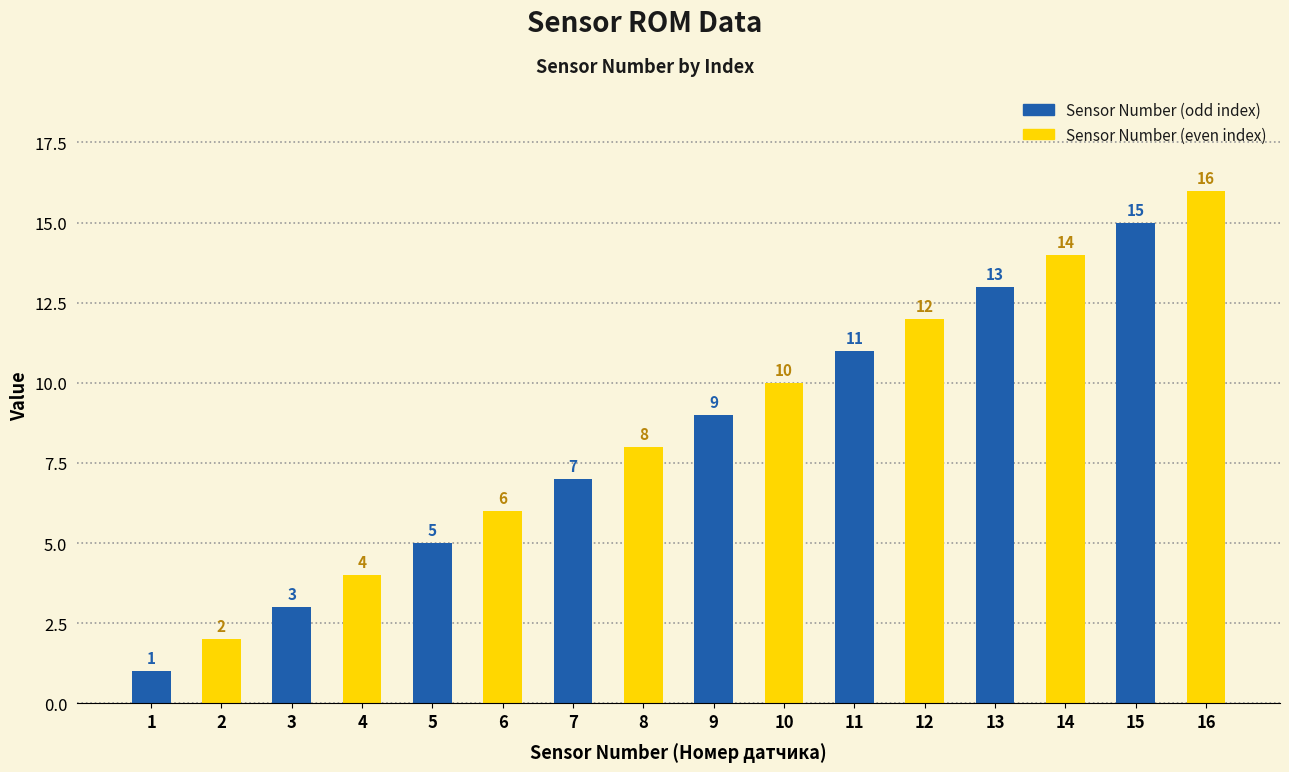

What is the smallest value displayed?

1